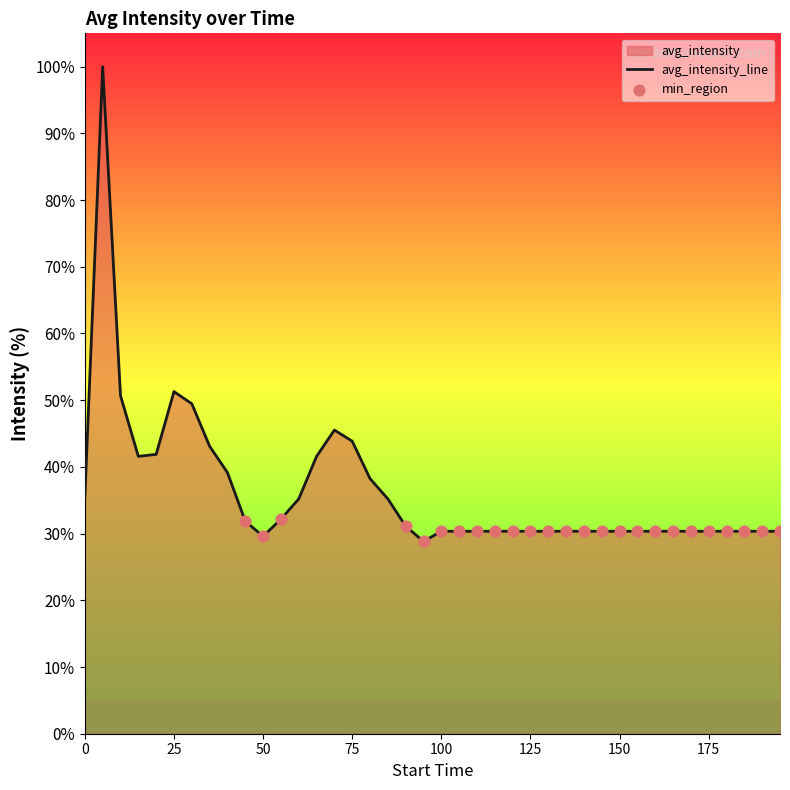

What is the ratio of the value at 50 to the value at 140?

1.0